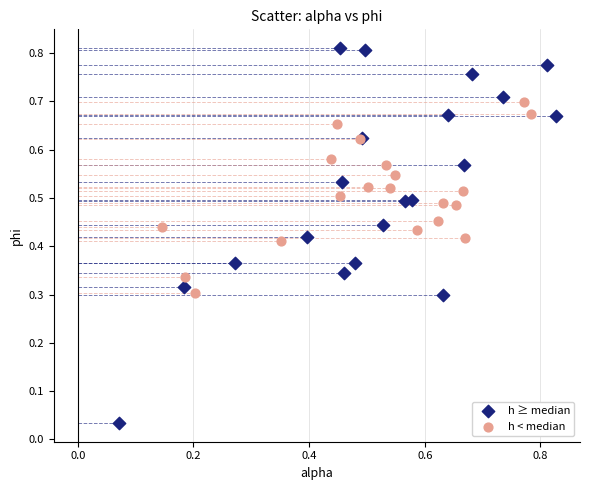

Which series reaches the maximum Y coordinate?

h ≥ median